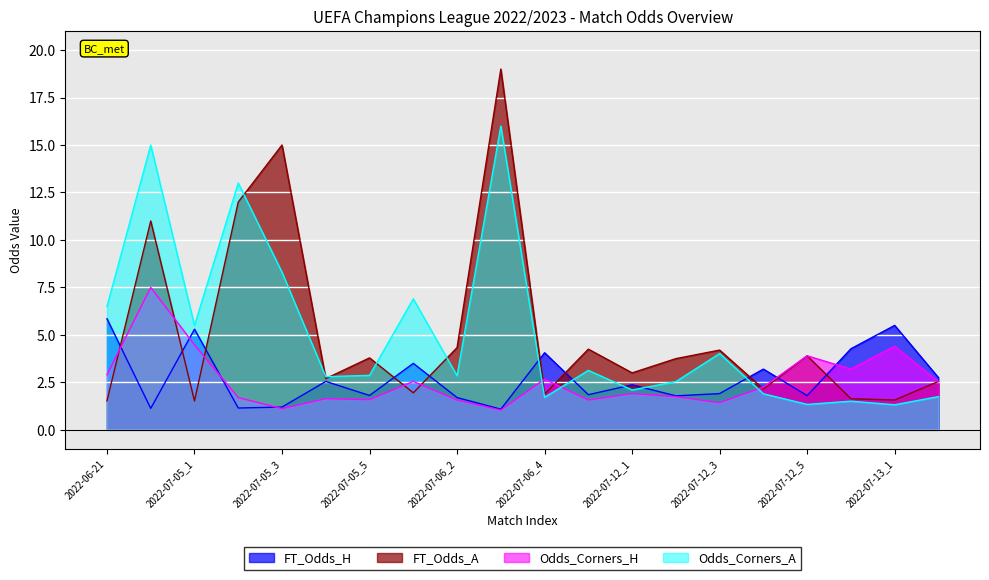

Reading left to right, transcribe all the data shown in this chart.

FT_Odds_H: 5.8	1.1	5.3	1.1	1.2	2.5	1.8	3.5	1.7	1.1	4.1	1.9	2.4	1.8	1.9	3.2	1.8	4.3	5.5	2.8
FT_Odds_A: 1.5	11.0	1.5	12.0	15.0	2.7	3.8	1.9	4.3	19.0	1.9	4.2	3.0	3.8	4.2	2.1	3.9	1.6	1.6	2.5
Odds_Corners_H: 2.9	7.5	4.5	1.7	1.1	1.6	1.6	2.5	1.6	1.0	2.7	1.6	1.9	1.8	1.4	2.2	3.9	3.2	4.4	2.5
Odds_Corners_A: 6.5	15.0	5.5	13.0	8.3	2.8	2.9	6.9	2.9	16.0	1.7	3.1	2.1	2.5	4.0	1.9	1.3	1.5	1.3	1.8